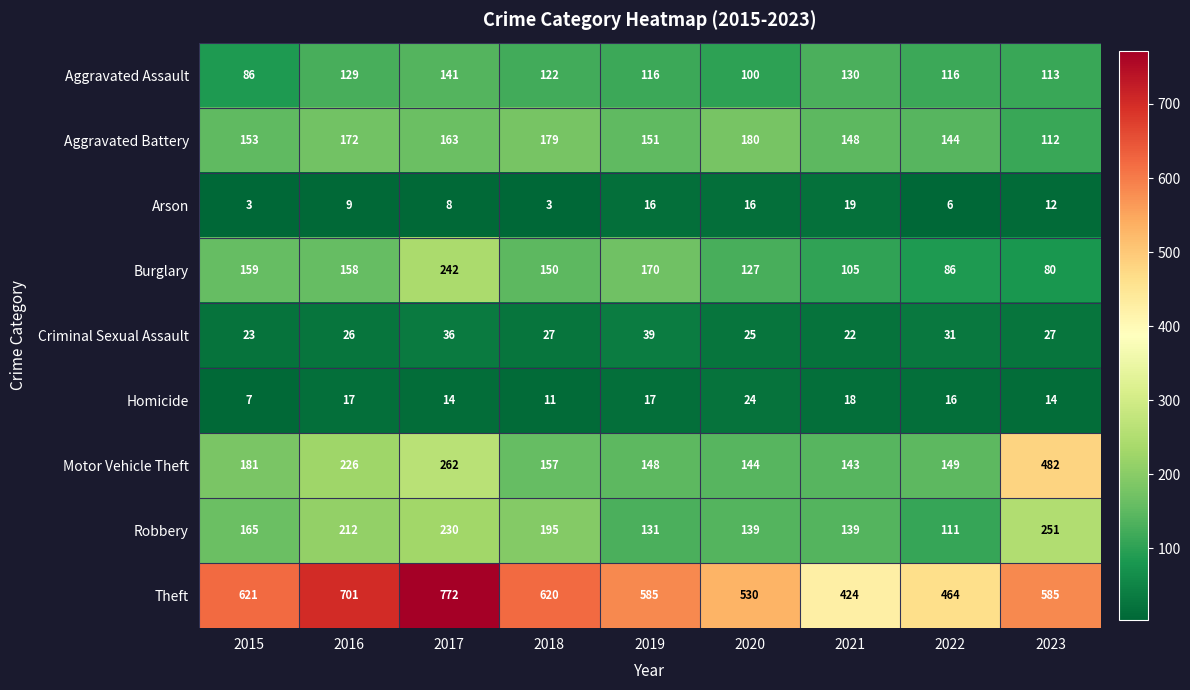

What is the difference between the second highest and second lowest values in the Motor Vehicle Theft series?

118